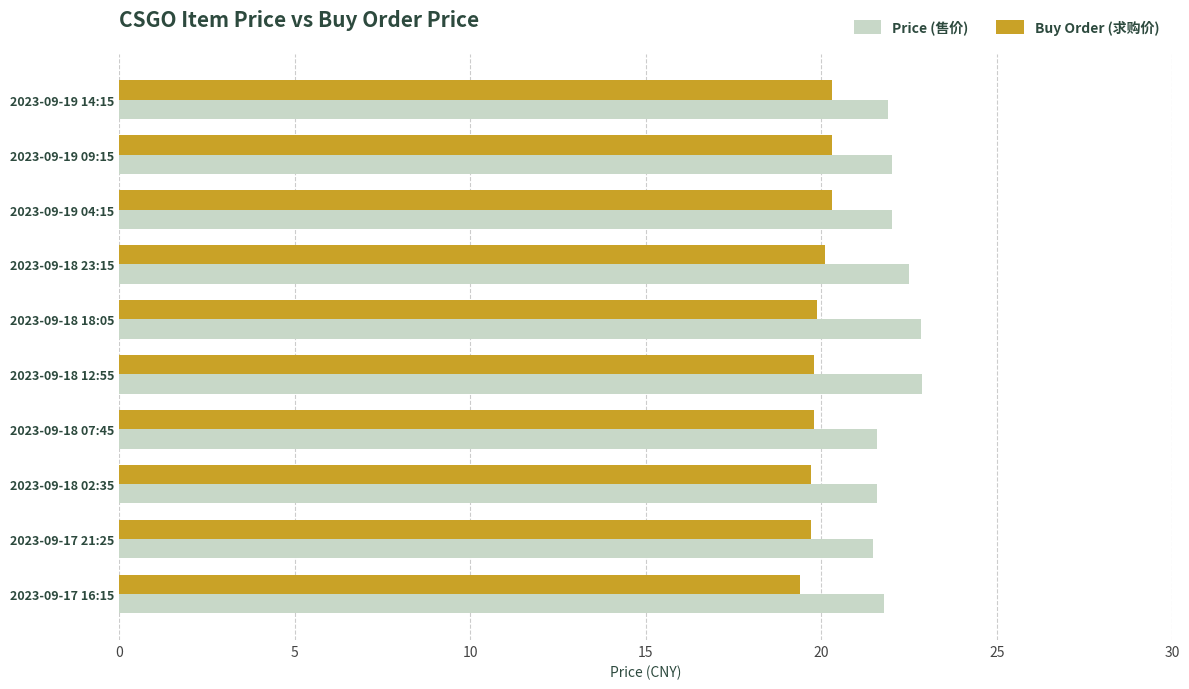

Is it true that Buy Order (求购价) equals 20.1 at 2023-09-18 23:15?

True